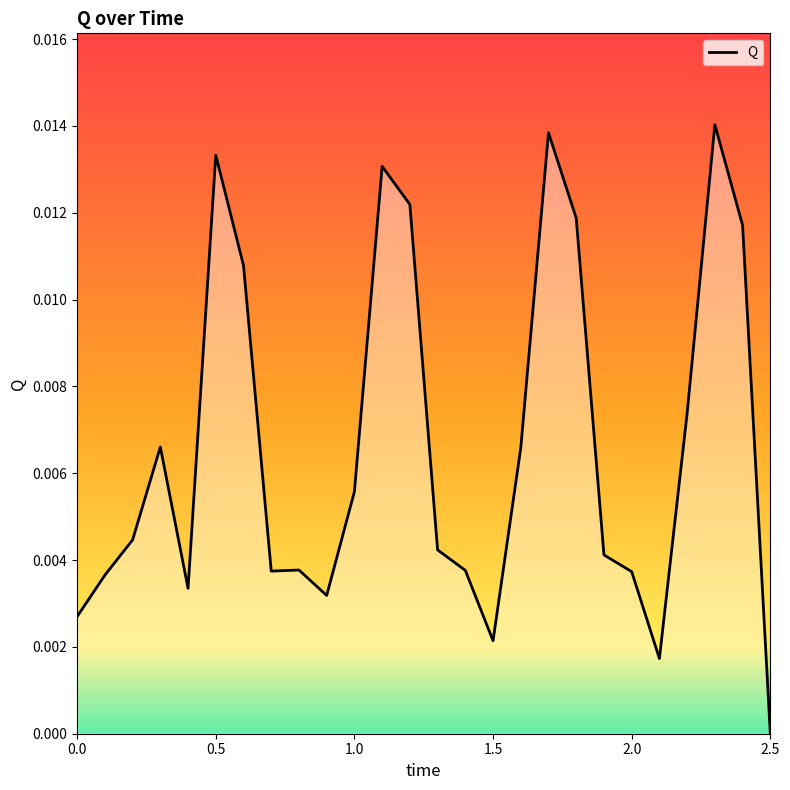

At which category does the data reach its first local peak?

0.3